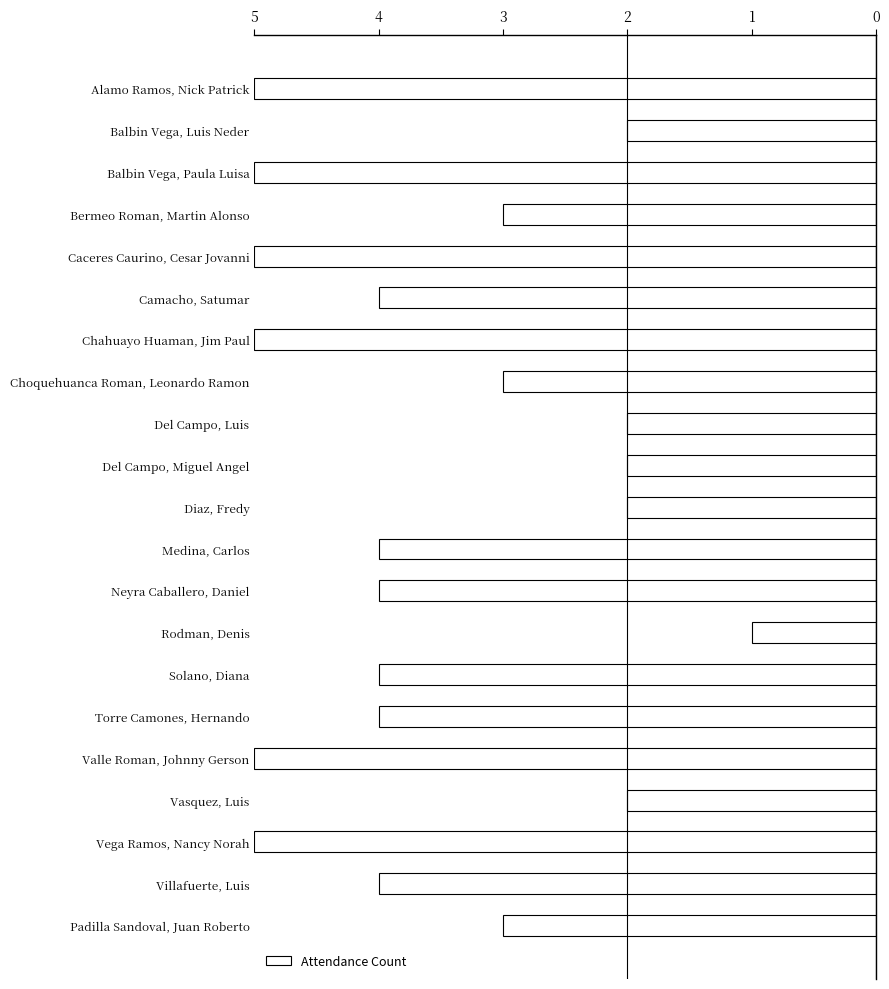

Does the chart contain stacked bars?

No